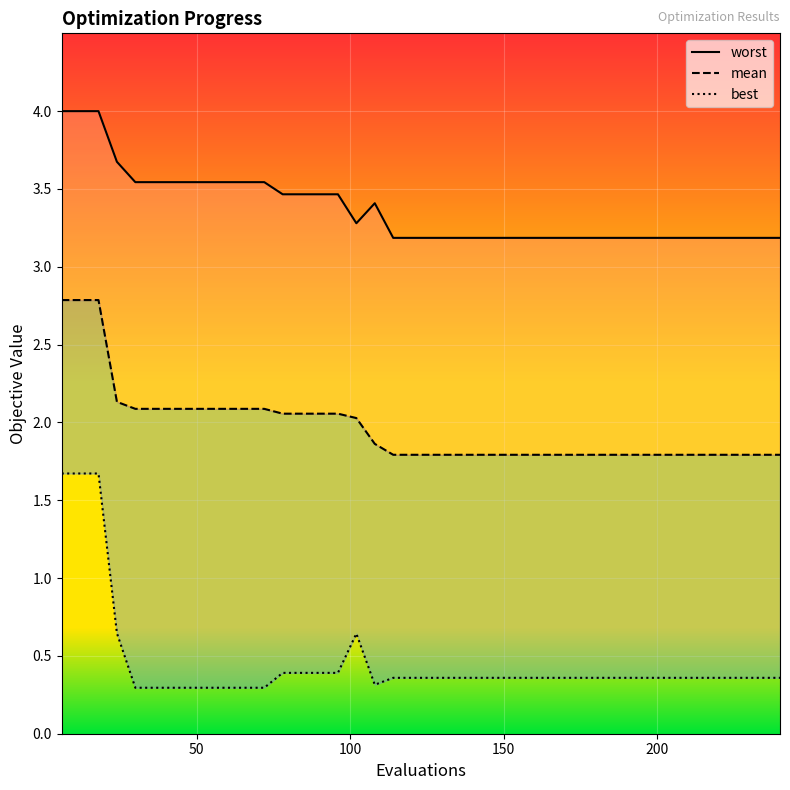

Is it true that worst equals 1.1 at 19?

False